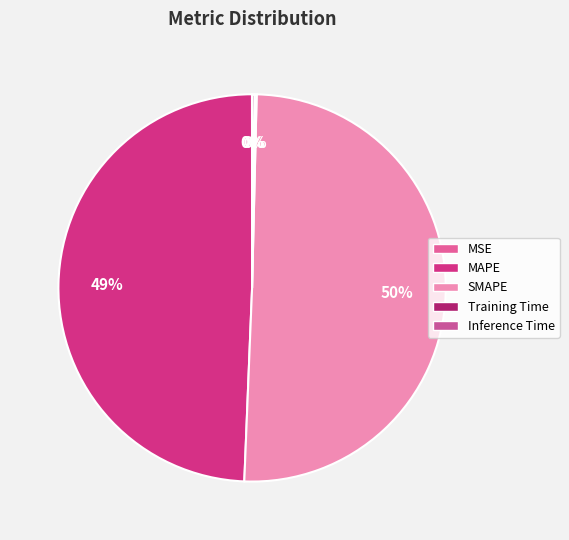

True or false: SMAPE accounts for 50% of the total.

True